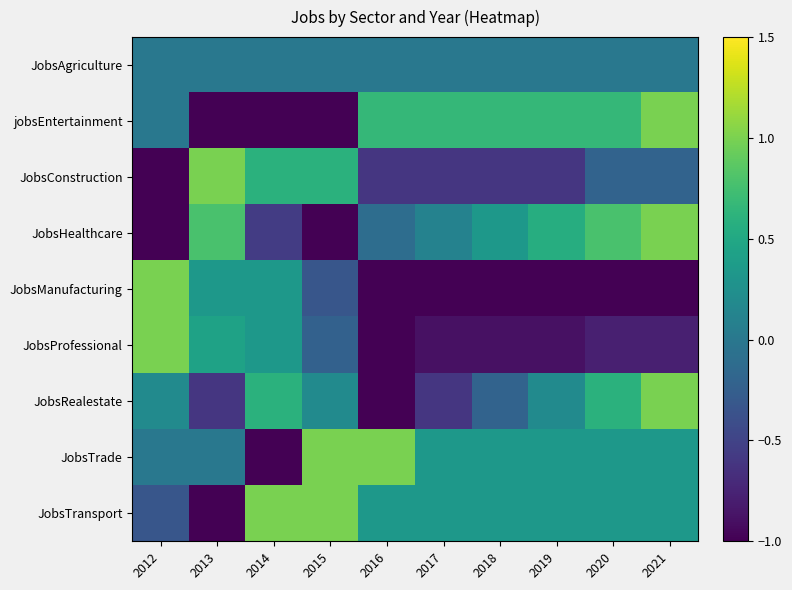

Between 2015 and 2018, which is larger?

2015